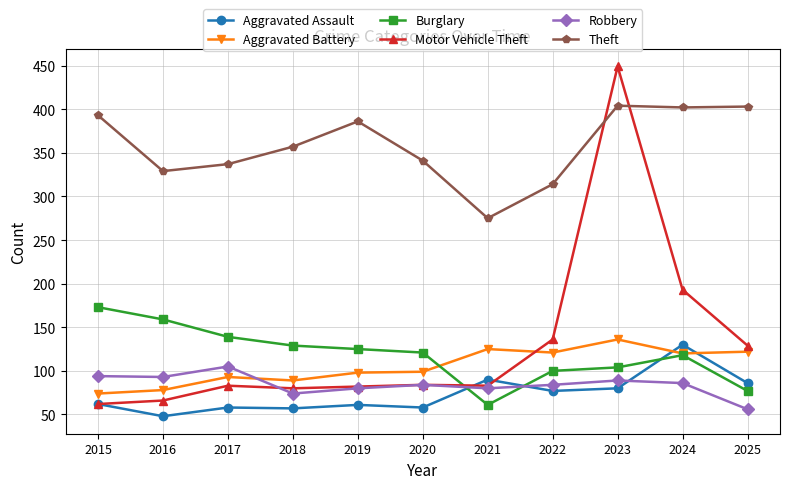

What is the spread (max minus min) of values at 2017?

279